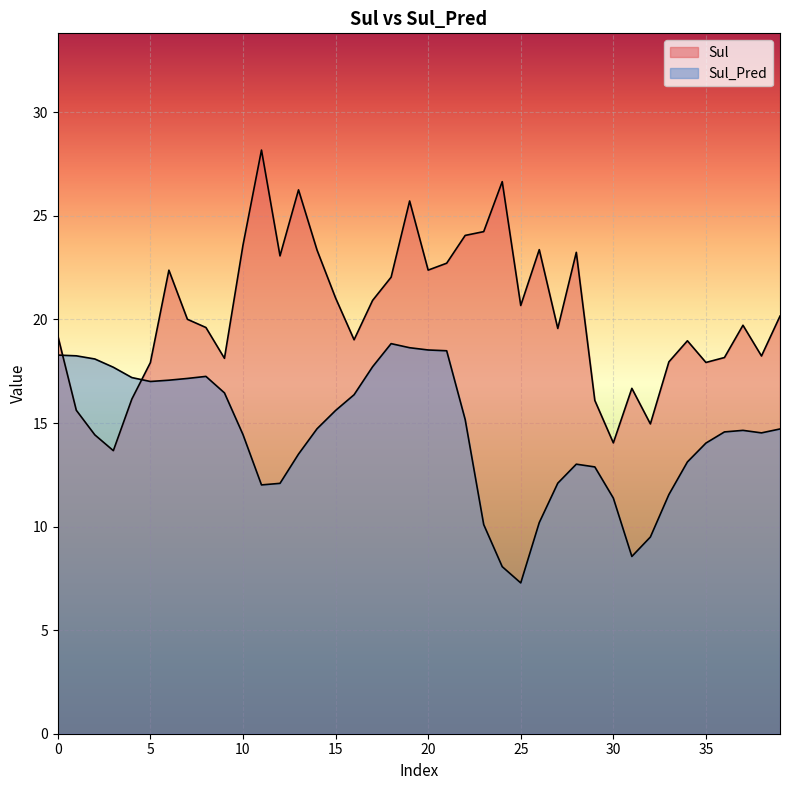

What is the sum of the Sul values at 29 and 25?

36.8